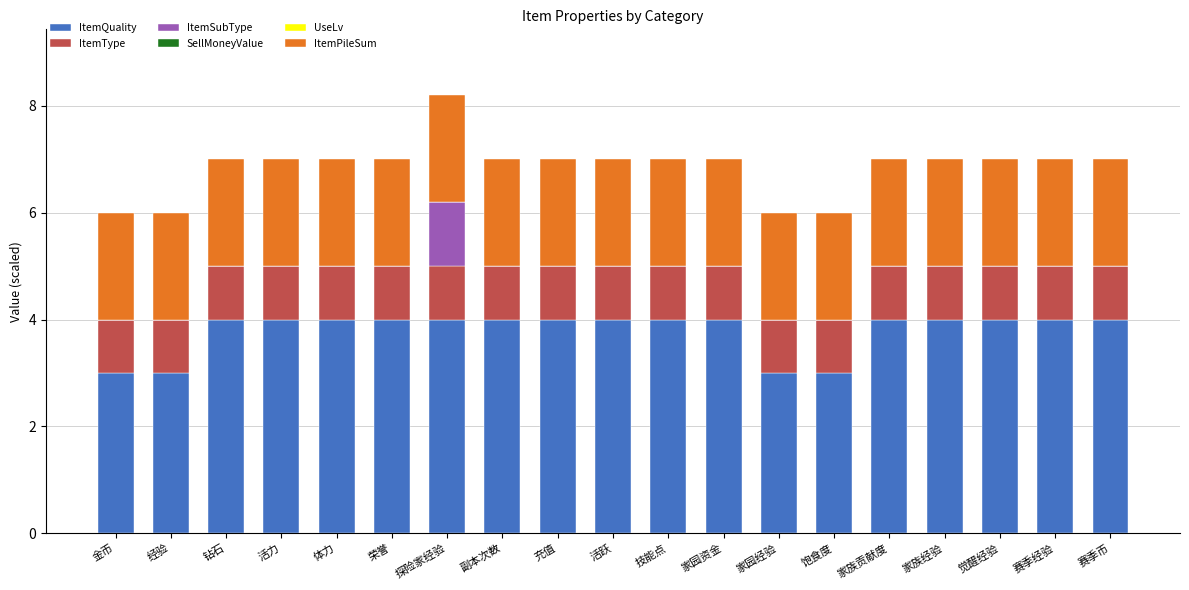

What is the sum of the ItemQuality values at 充值 and 赛季经验?

8.0